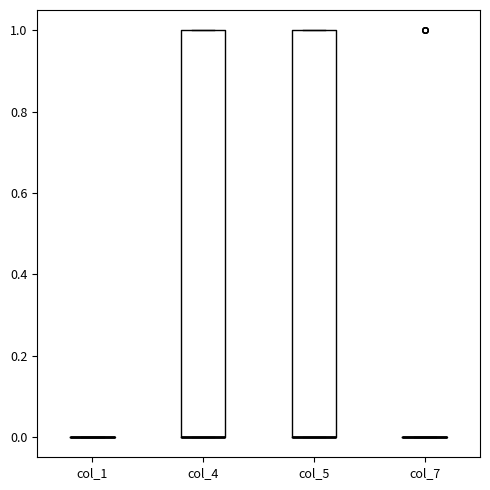

Reading left to right, read every box against the y-axis: the position of its median line, the range the box covers, and the ends of its whiskers. The values are not printed on the chart, so give them approximately, as read against the axis.

col_1: box collapsed to a line at 0, whiskers 0 to 0
col_4: median 0 (drawn on the box's lower edge), box 0 to 1, whiskers 0 to 1
col_5: median 0 (drawn on the box's lower edge), box 0 to 1, whiskers 0 to 1
col_7: box collapsed to a line at 0, whiskers 0 to 0